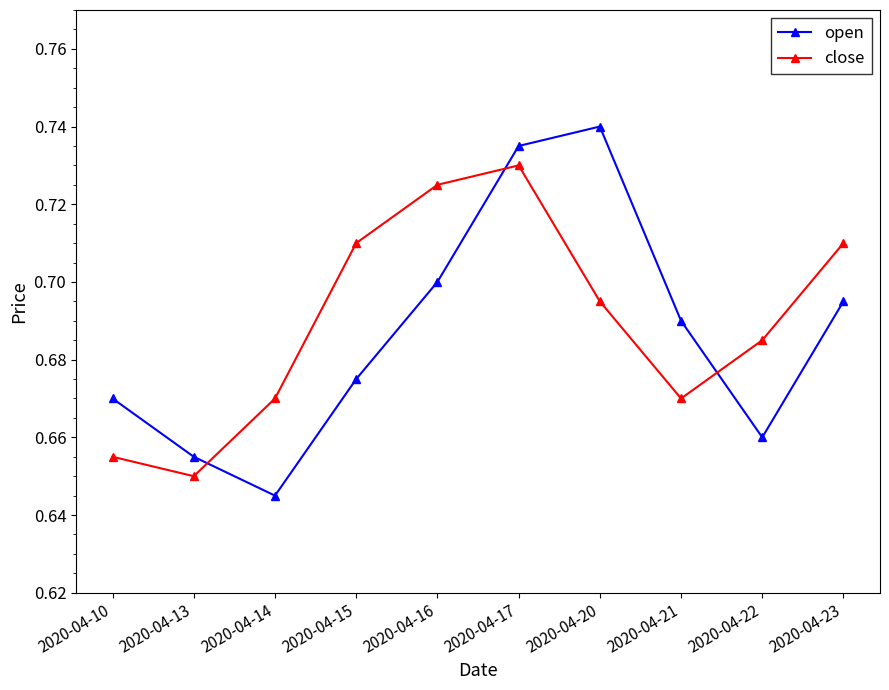

How many lines are shown in the chart?

2